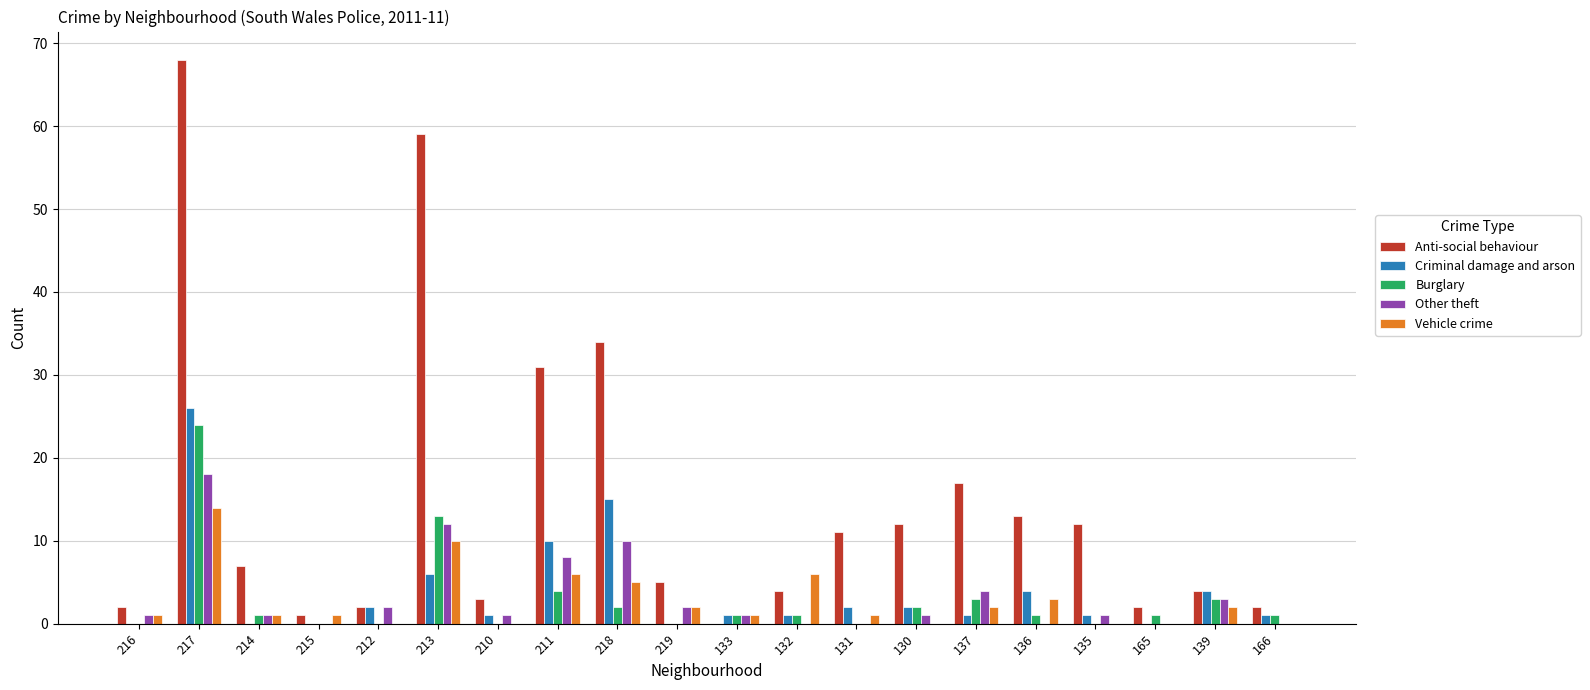

Reading right to left, extract all data points from this chart.

Anti-social behaviour: 166=2	139=4	165=2	135=12	136=13	137=17	130=12	131=11	132=4	133=0	219=5	218=34	211=31	210=3	213=59	212=2	215=1	214=7	217=68	216=2
Criminal damage and arson: 166=1	139=4	165=0	135=1	136=4	137=1	130=2	131=2	132=1	133=1	219=0	218=15	211=10	210=1	213=6	212=2	215=0	214=0	217=26	216=0
Burglary: 166=1	139=3	165=1	135=0	136=1	137=3	130=2	131=0	132=1	133=1	219=0	218=2	211=4	210=0	213=13	212=0	215=0	214=1	217=24	216=0
Other theft: 166=0	139=3	165=0	135=1	136=0	137=4	130=1	131=0	132=0	133=1	219=2	218=10	211=8	210=1	213=12	212=2	215=0	214=1	217=18	216=1
Vehicle crime: 166=0	139=2	165=0	135=0	136=3	137=2	130=0	131=1	132=6	133=1	219=2	218=5	211=6	210=0	213=10	212=0	215=1	214=1	217=14	216=1